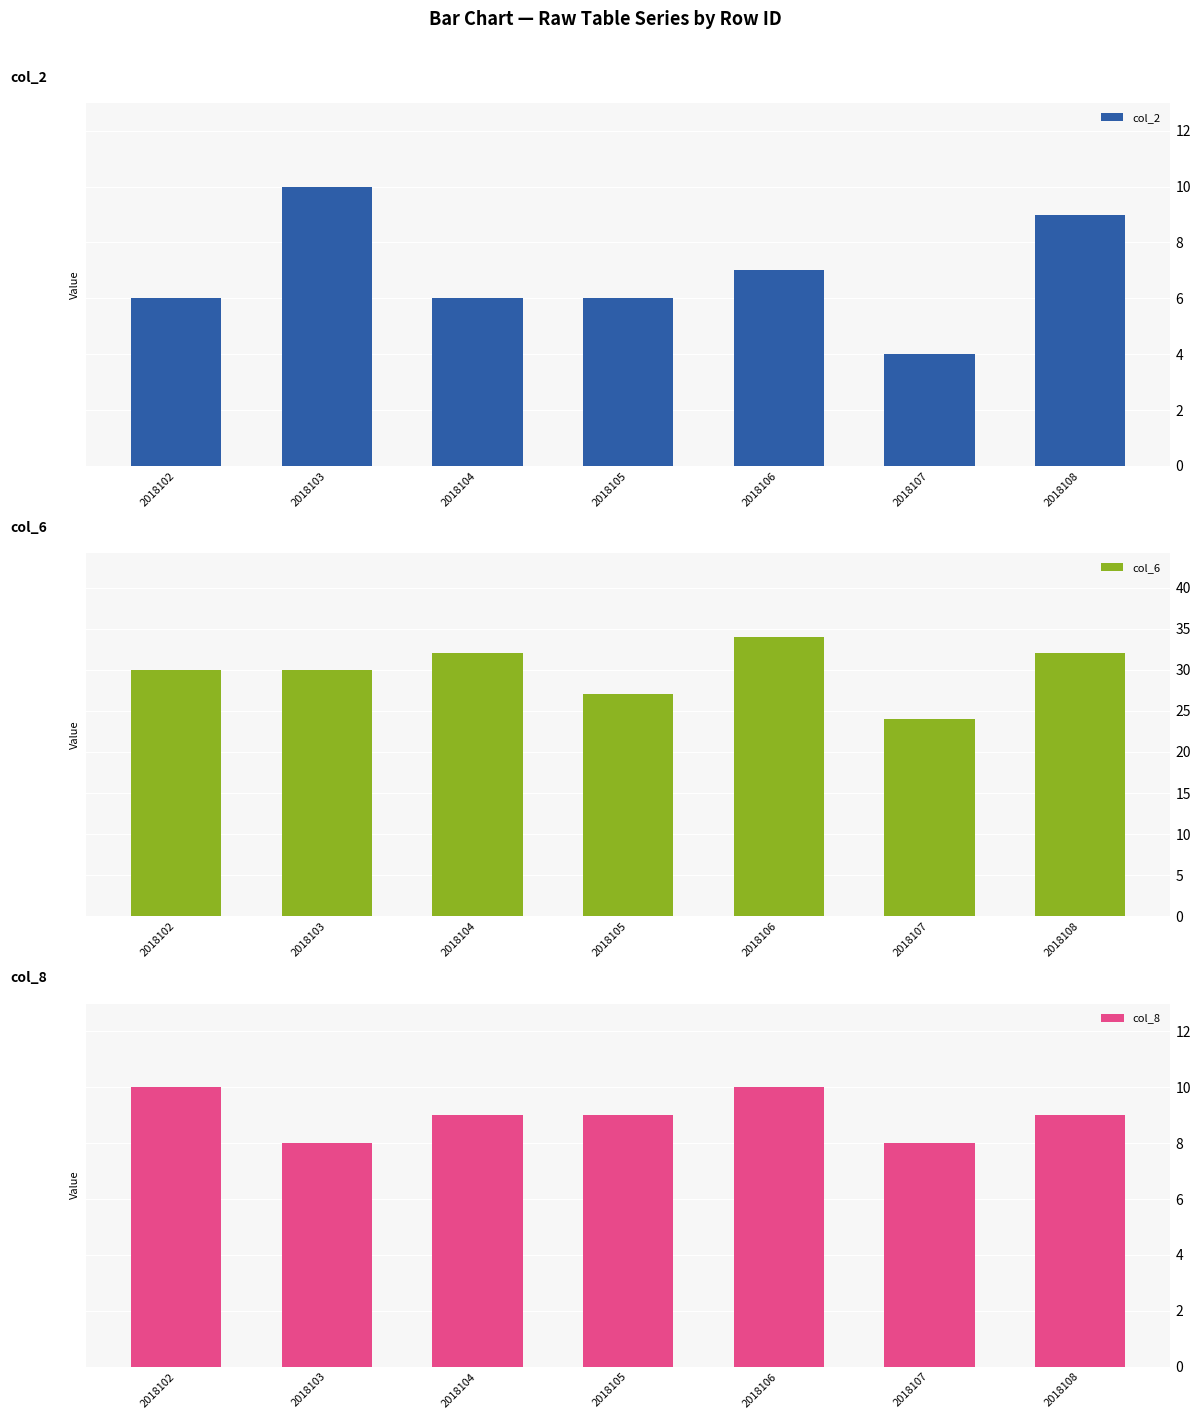

What are all the series names shown in the legend?

col_2, col_6, col_8